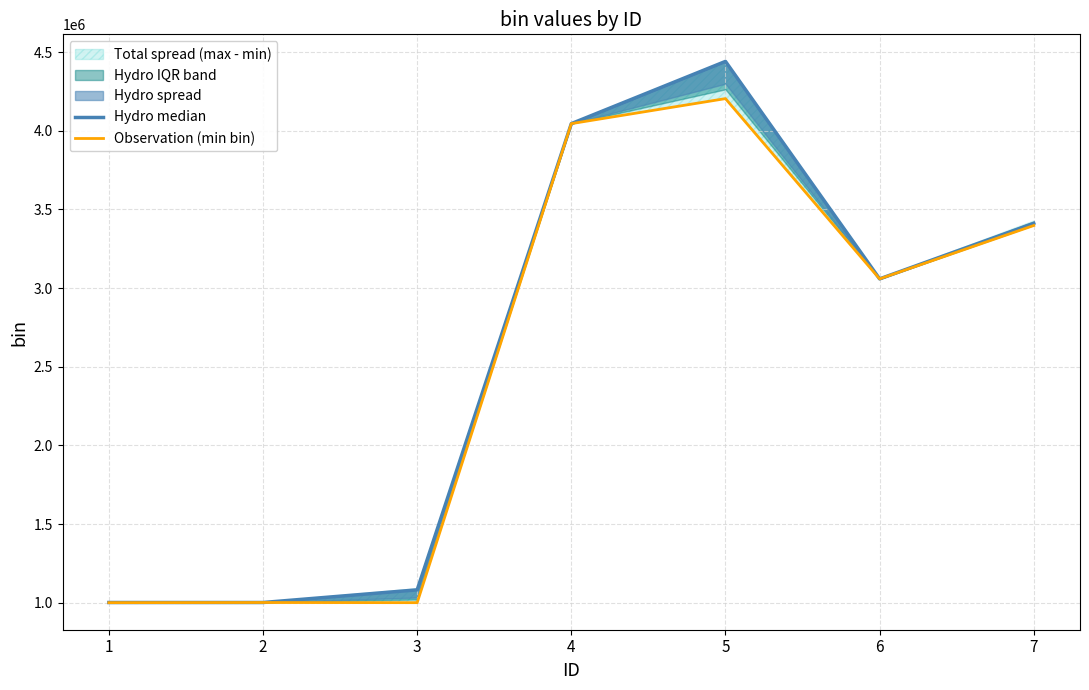

What is the minimum value for Hydro median?

1001026